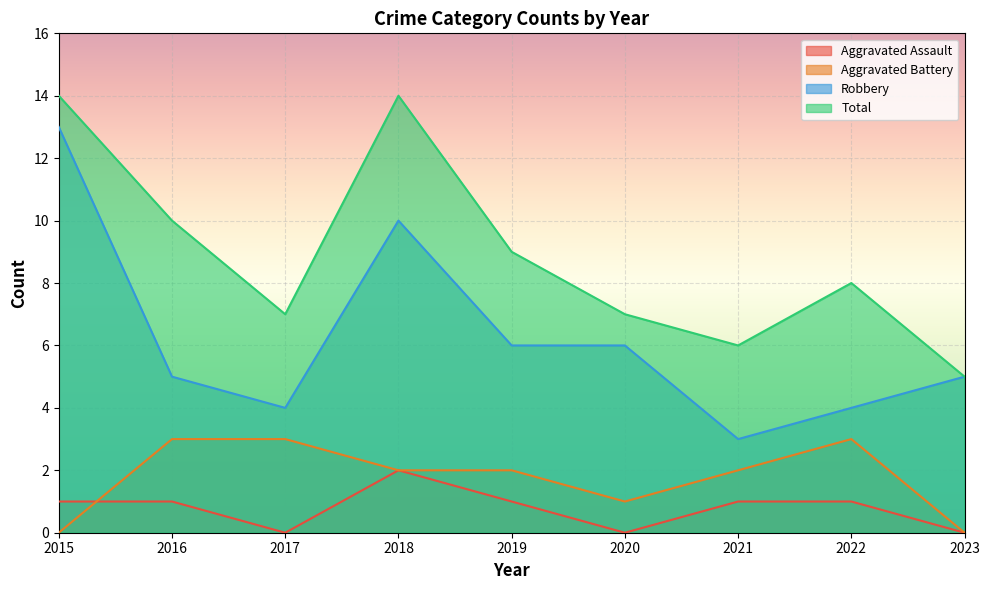

What is the difference between the maximum and minimum values in the Total series?

9